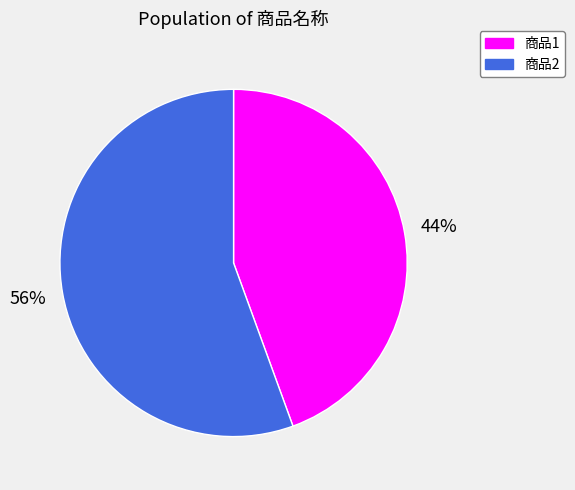

Does any single category account for the majority?

Yes